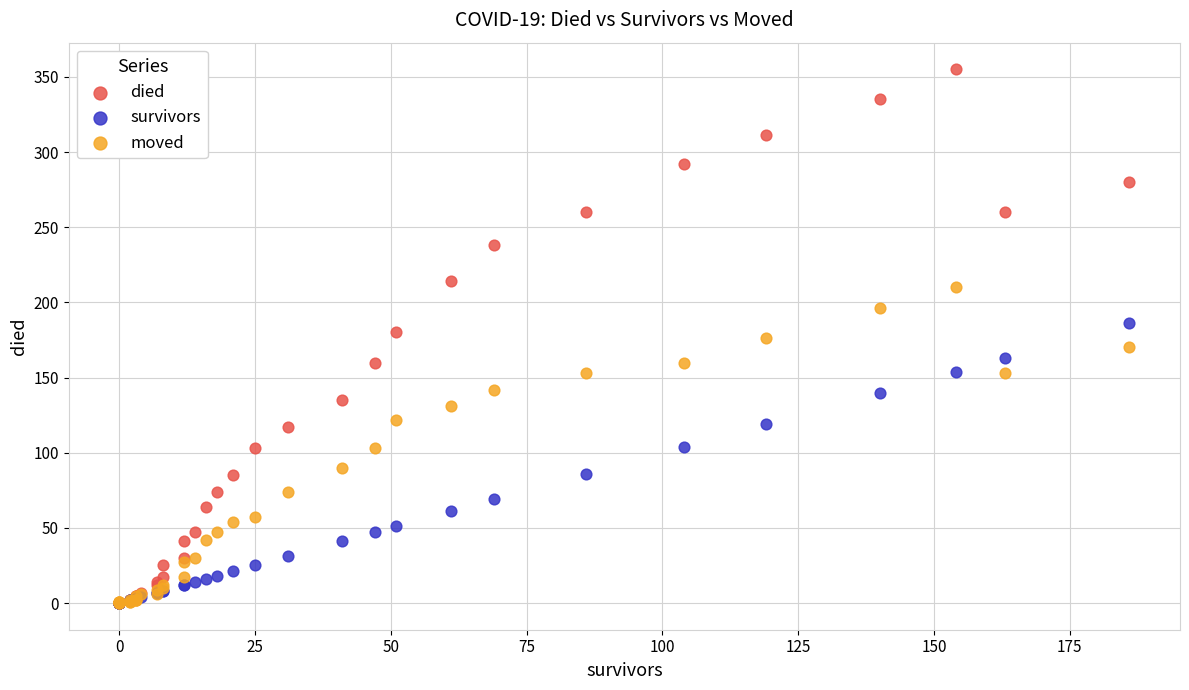

What are all the series names shown in the legend?

died, survivors, moved